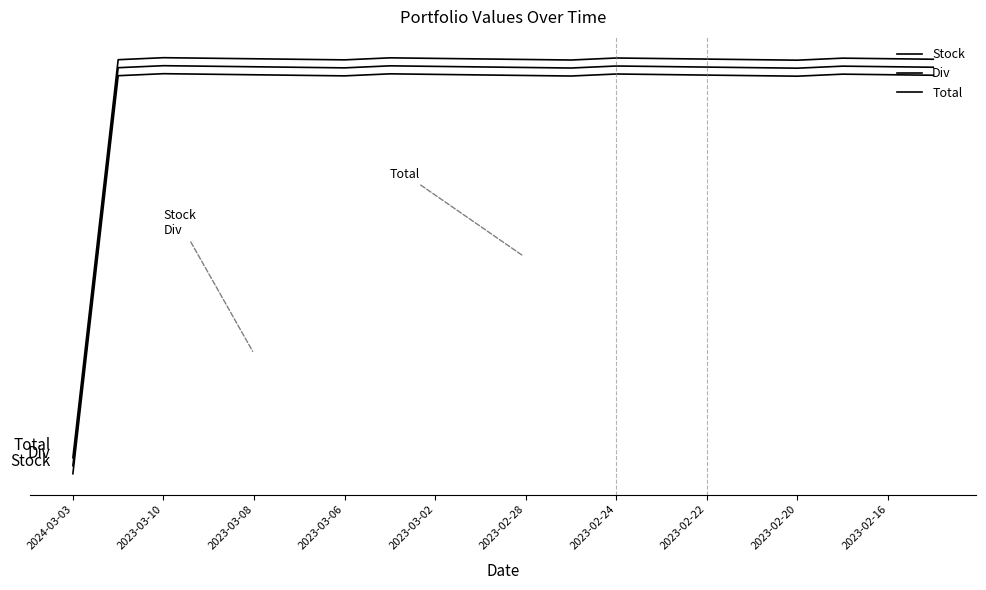

Does the chart display data point markers on the line(s)?

No